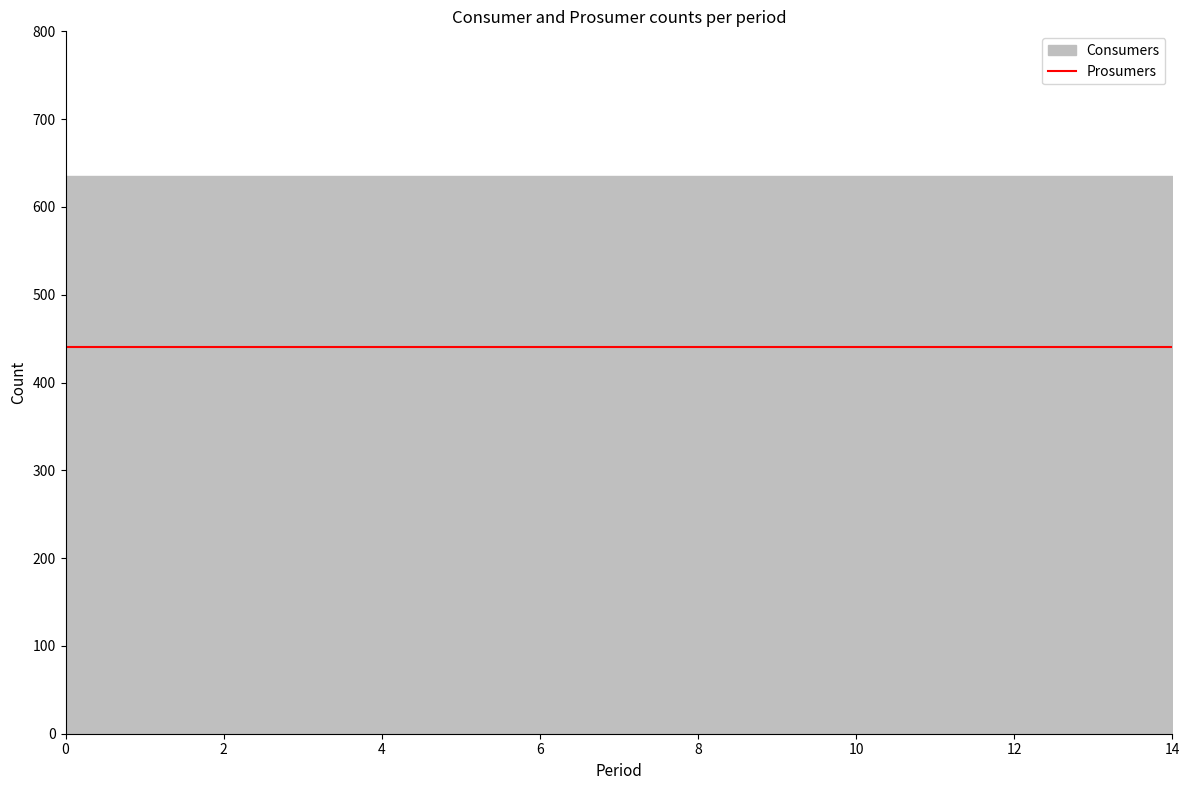

What is the lowest value of the Consumers series?

635